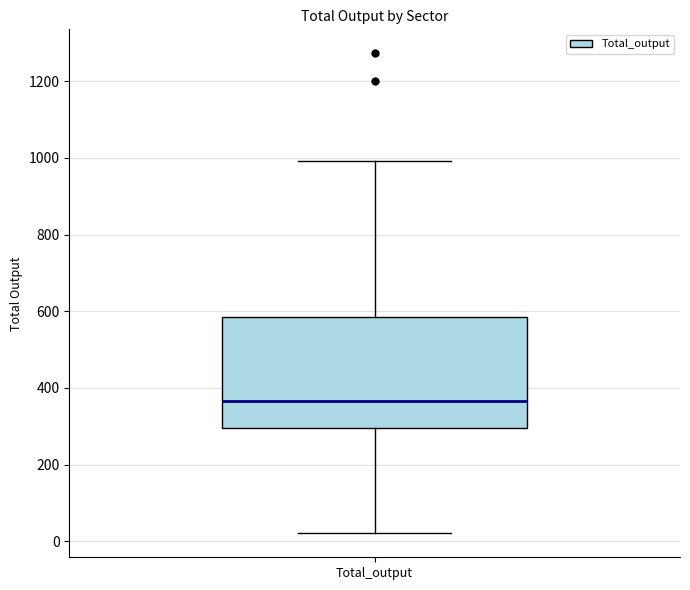

Read this box plot against the y-axis: the position of the median line, the range covered by the box, and the ends of both whiskers. The values are not printed on the chart, so give them approximately, as read against the axis.

median 360, box 300 to 580, whiskers 20 to 1000